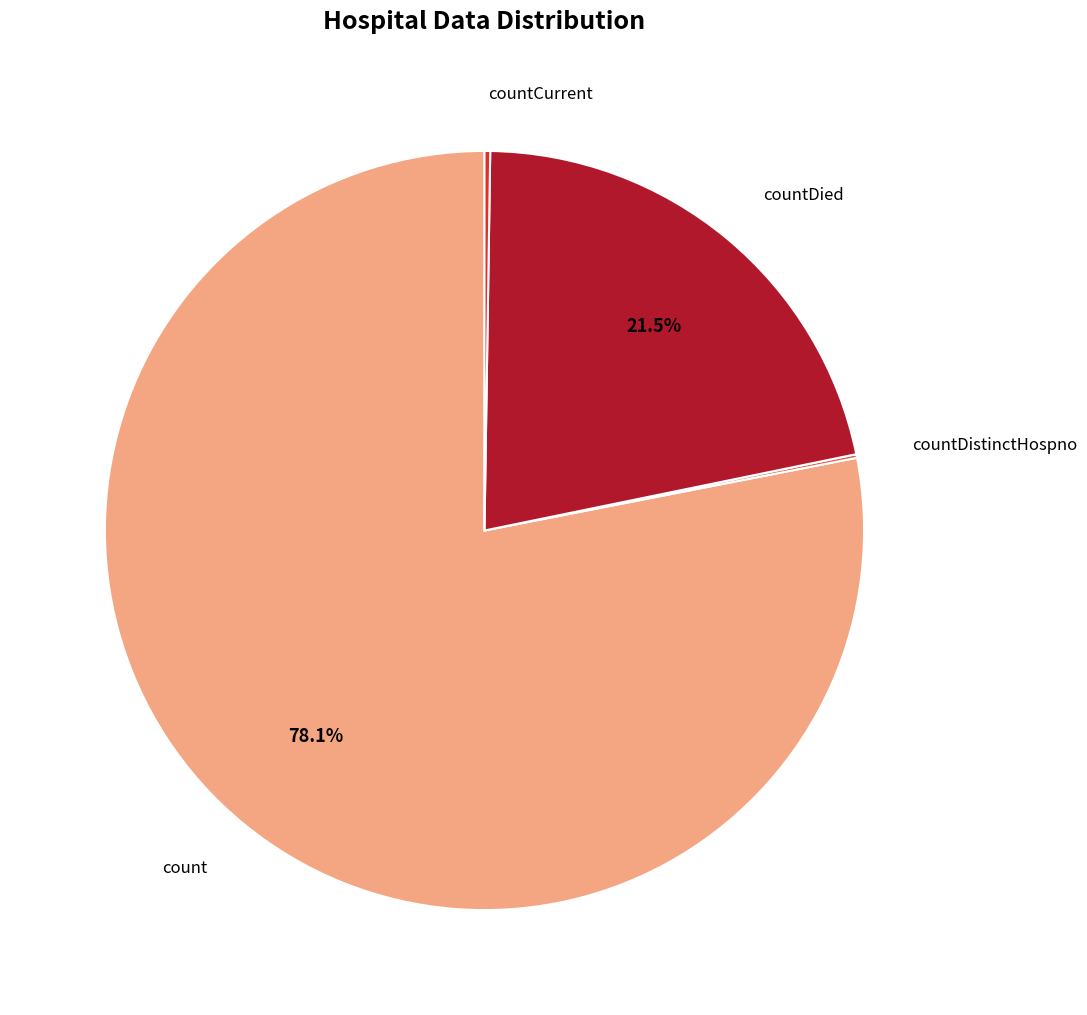

Is there any slice that represents more than half of the pie?

Yes